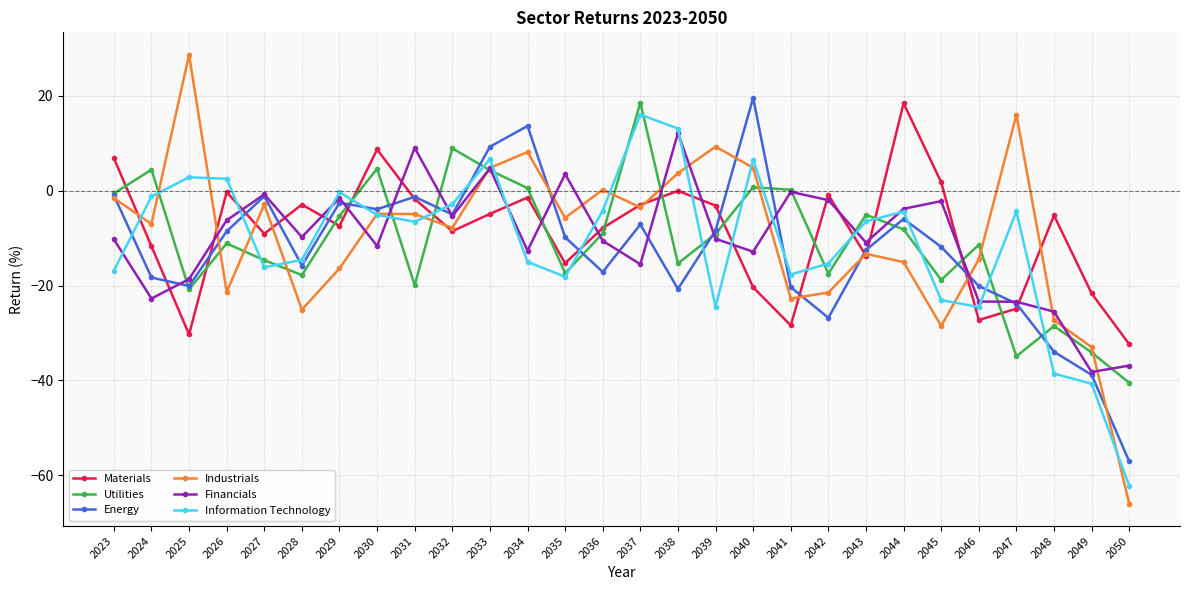

How many data points in Energy are less than -9?

15